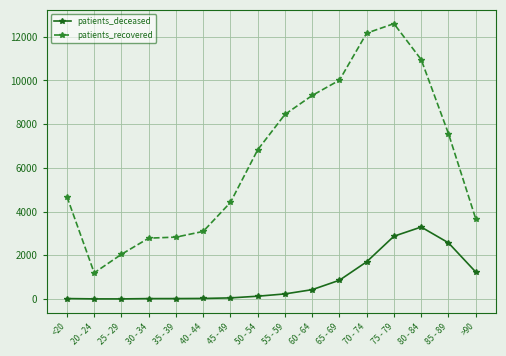

Which category has the highest value across all series?

75 - 79